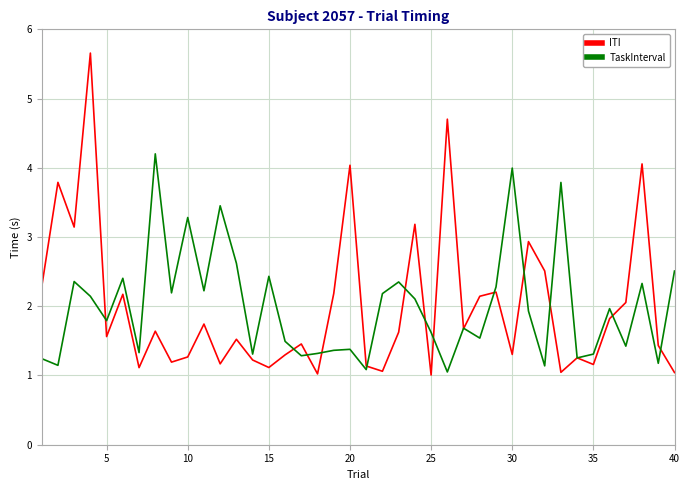

What is the smallest value displayed?

1.0